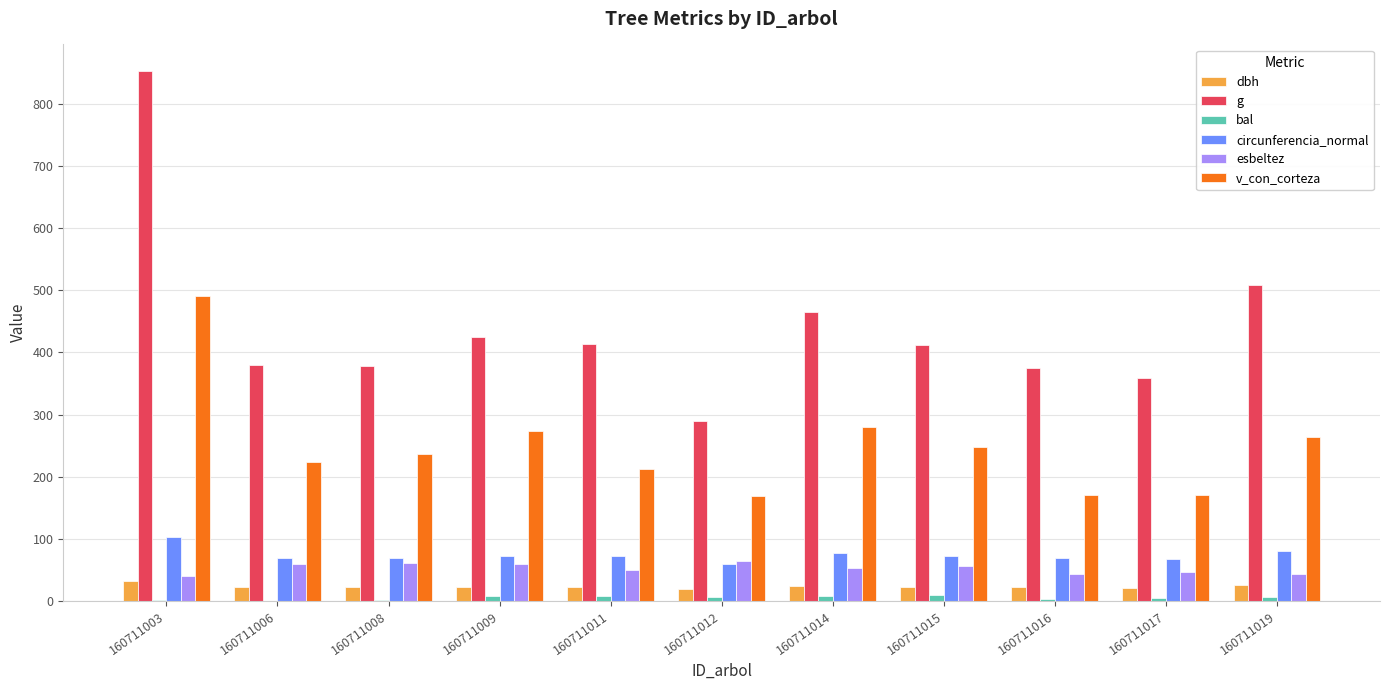

Between 160711006 and 160711014, which series saw the biggest shift?

g